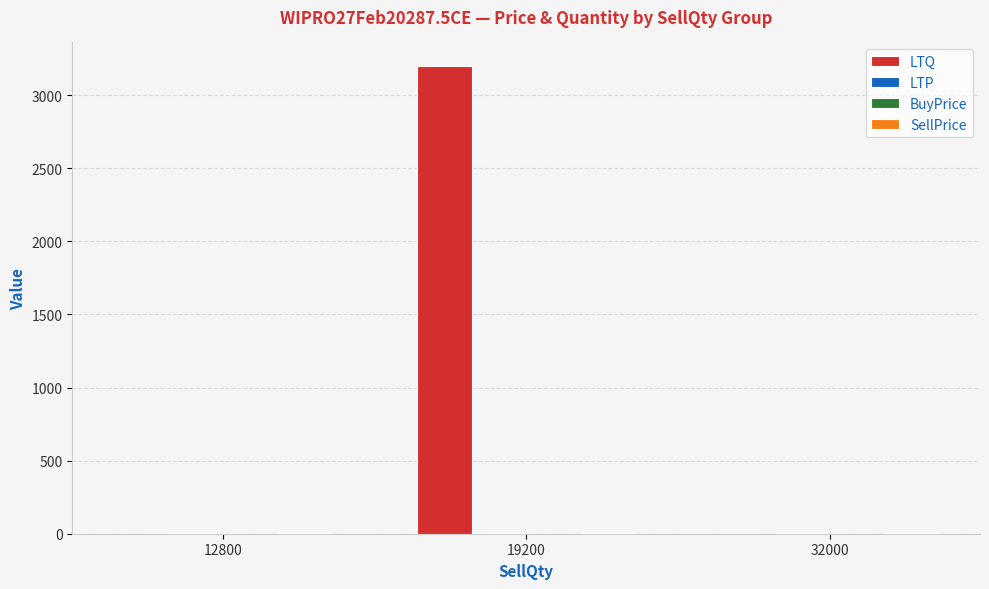

Which series has the largest range (max minus min)?

LTQ